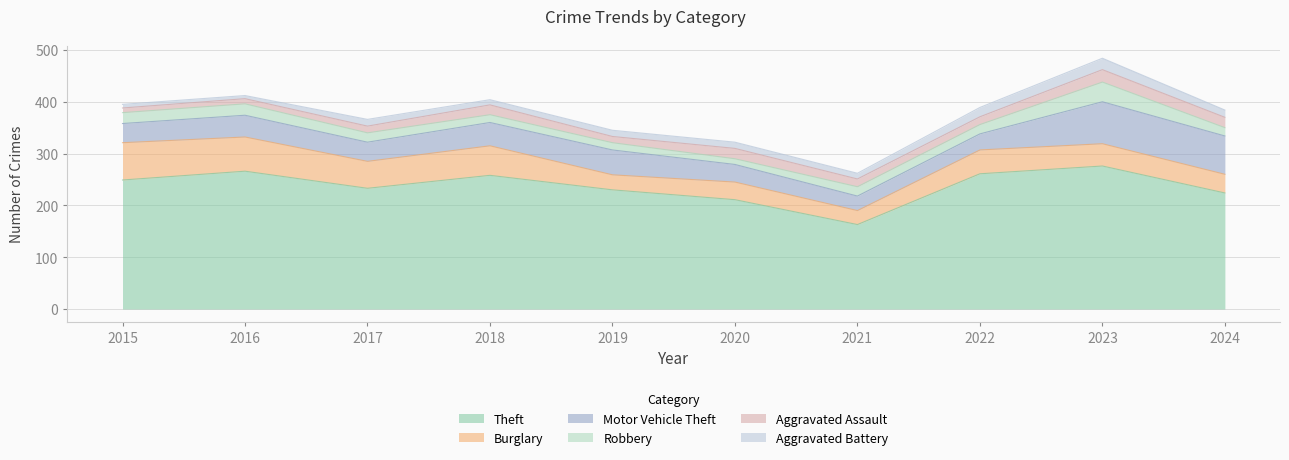

True or false: Theft and Burglary intersect in this chart.

False